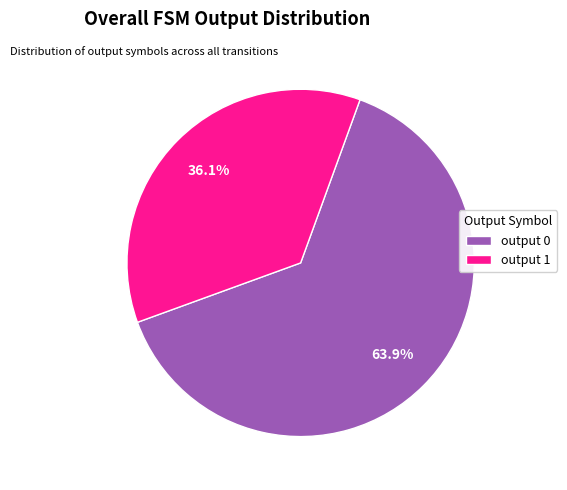

Does any single category account for the majority?

Yes